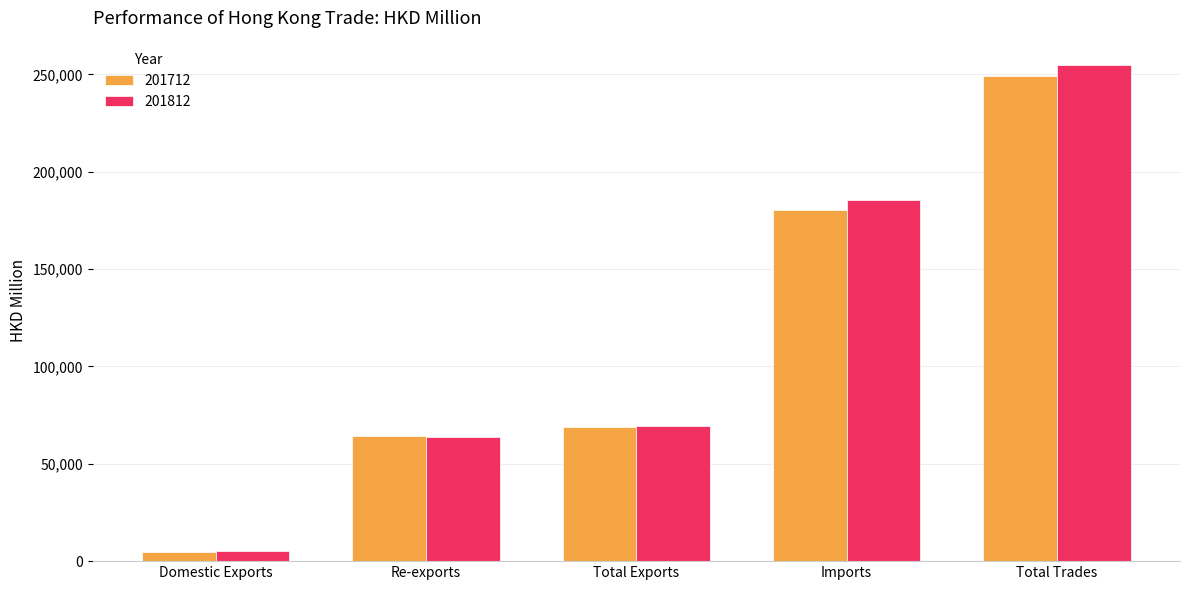

List the labels in order of 201812 value, largest first.

Total Trades, Imports, Total Exports, Re-exports, Domestic Exports